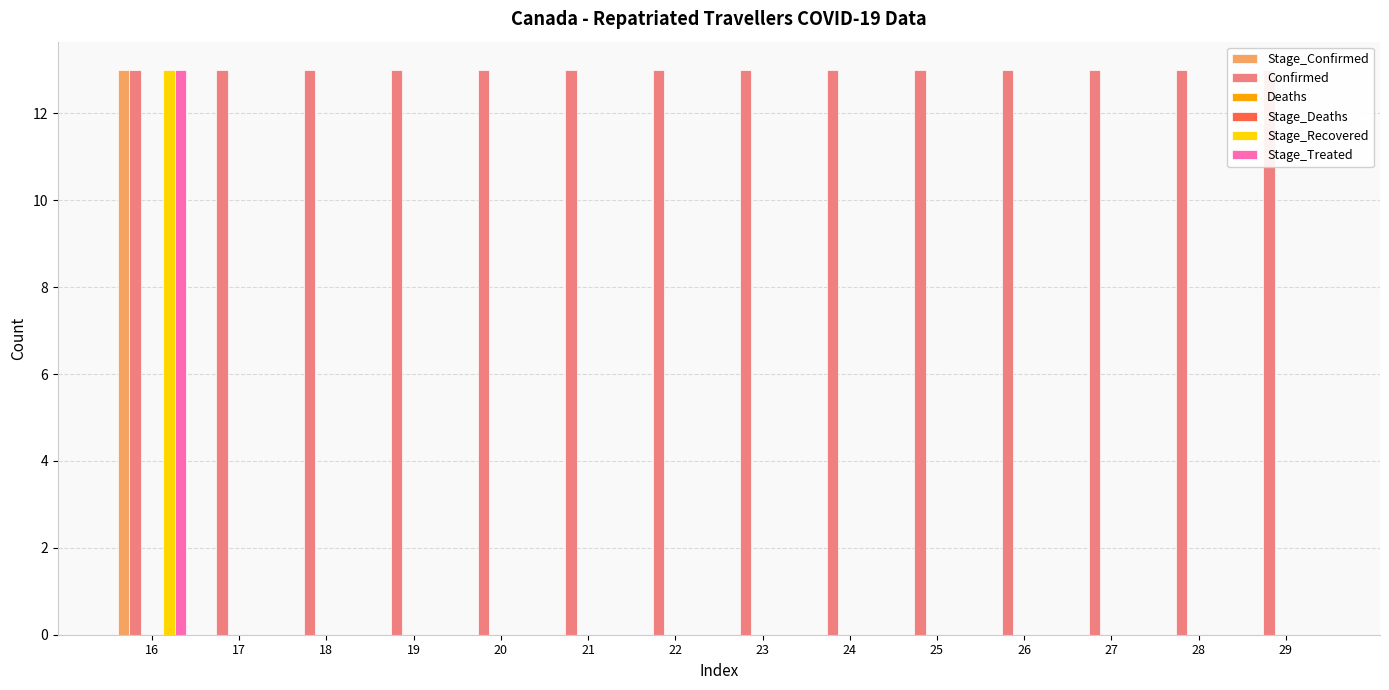

At which label is Confirmed closest to 13?

16